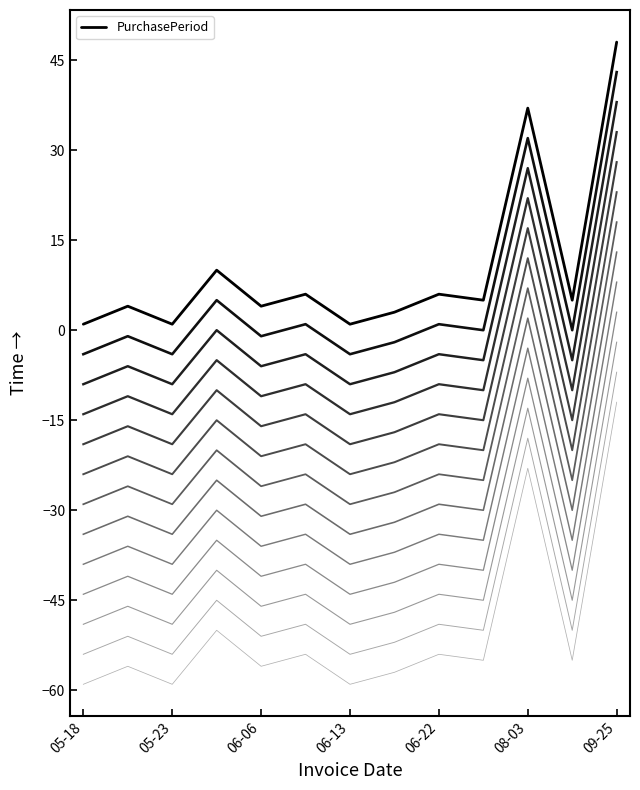

How many lines are shown in the chart?

13